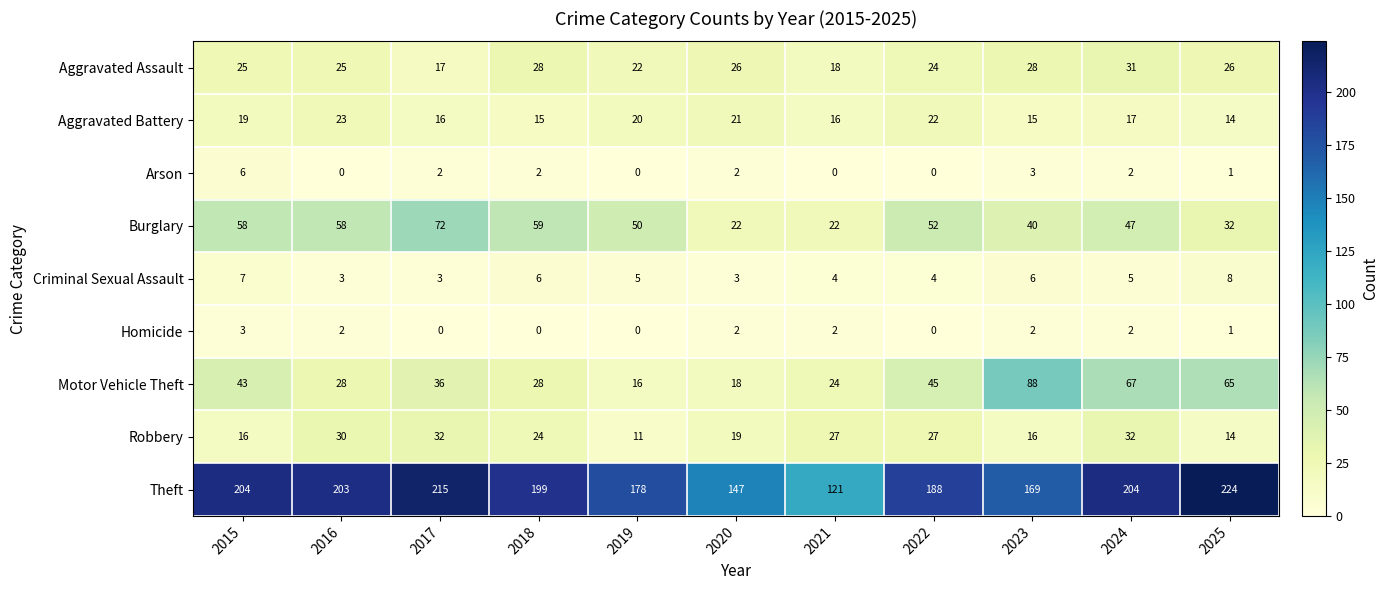

List the series in order of their peak value, lowest first.

Homicide, Arson, Criminal Sexual Assault, Aggravated Battery, Aggravated Assault, Robbery, Burglary, Motor Vehicle Theft, Theft